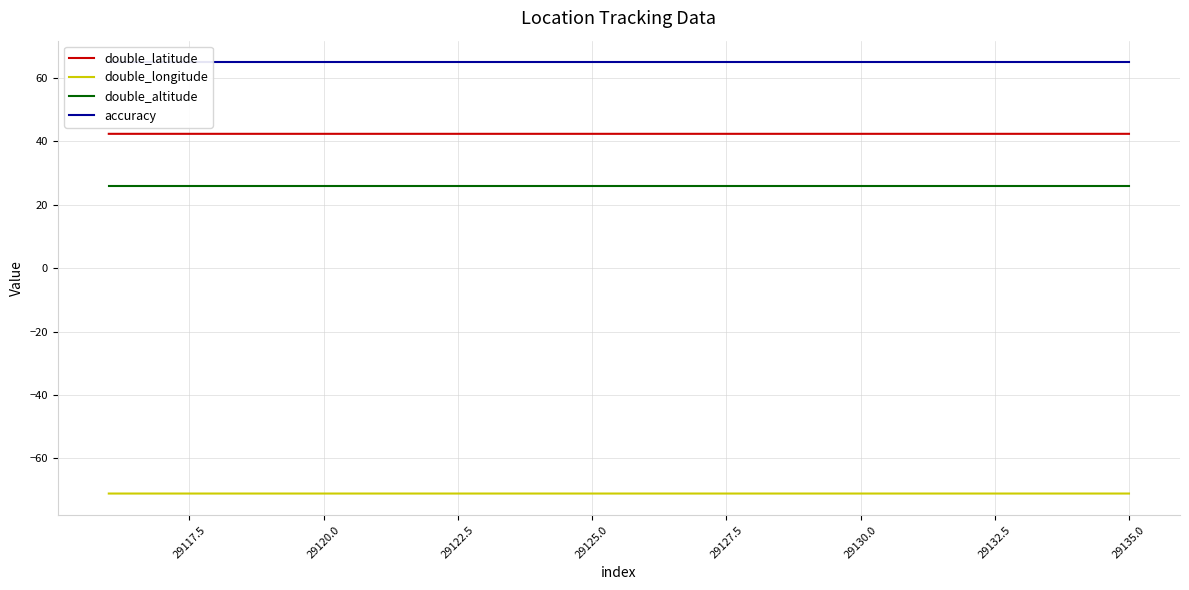

Rank the series by their maximum value, from highest to lowest.

accuracy, double_latitude, double_altitude, double_longitude